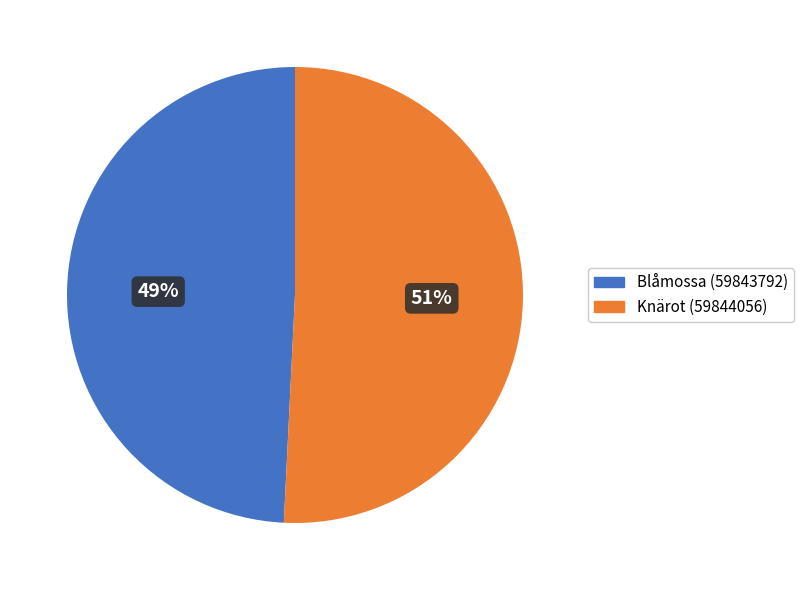

What percentage is the Blåmossa (59843792) slice, to the nearest percent?

49%